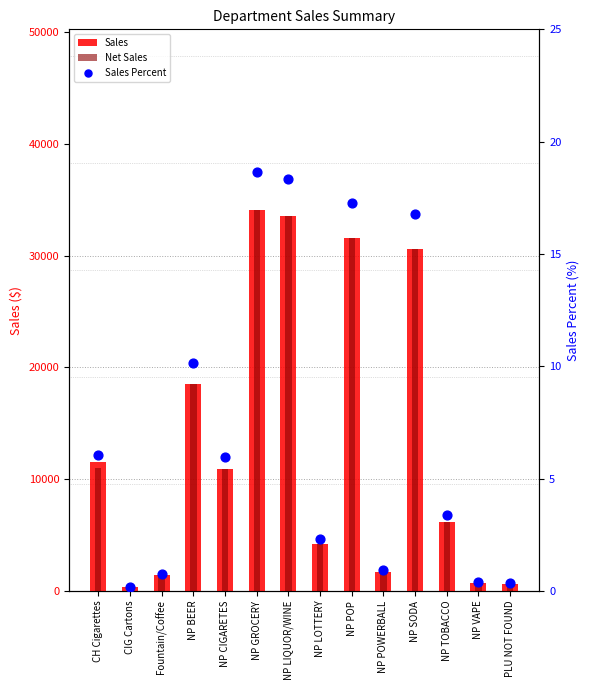

What are all the series names shown in the legend?

Sales, Net Sales, Sales Percent